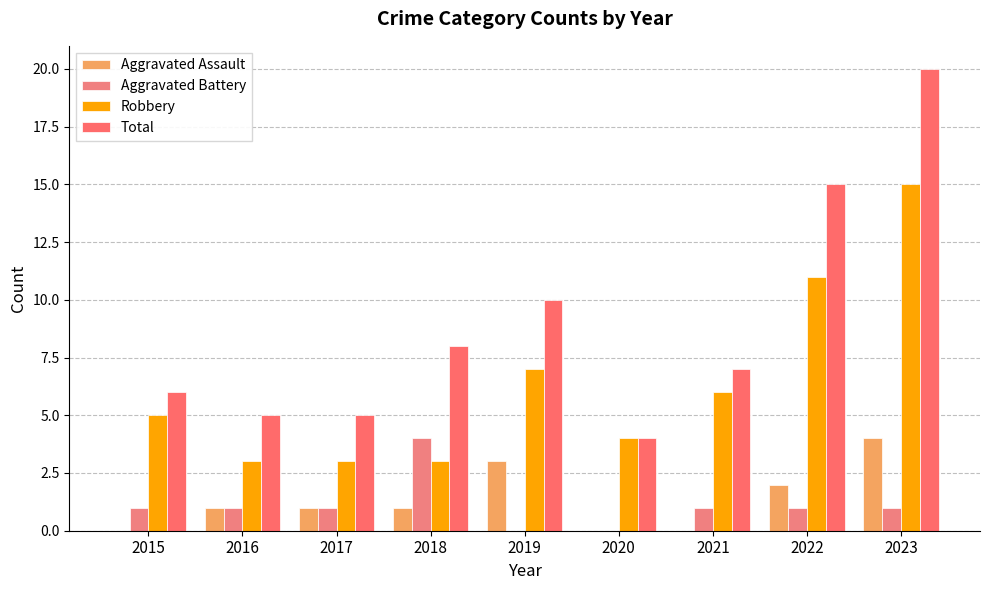

Reading left to right, transcribe all the data shown in this chart.

Aggravated Assault: 2015=0	2016=1	2017=1	2018=1	2019=3	2020=0	2021=0	2022=2	2023=4
Aggravated Battery: 2015=1	2016=1	2017=1	2018=4	2019=0	2020=0	2021=1	2022=1	2023=1
Robbery: 2015=5	2016=3	2017=3	2018=3	2019=7	2020=4	2021=6	2022=11	2023=15
Total: 2015=6	2016=5	2017=5	2018=8	2019=10	2020=4	2021=7	2022=15	2023=20